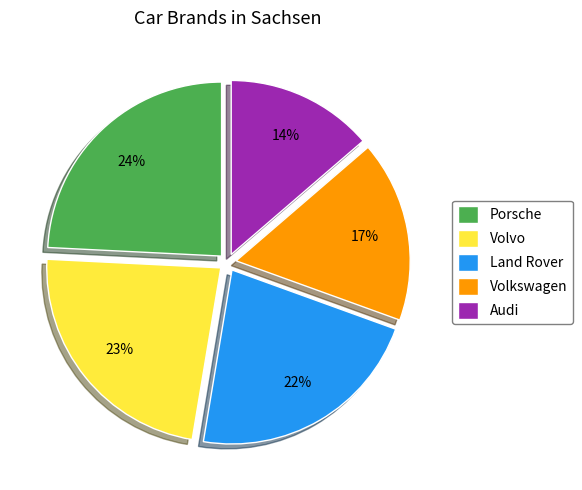

How many slices are in this pie chart?

5